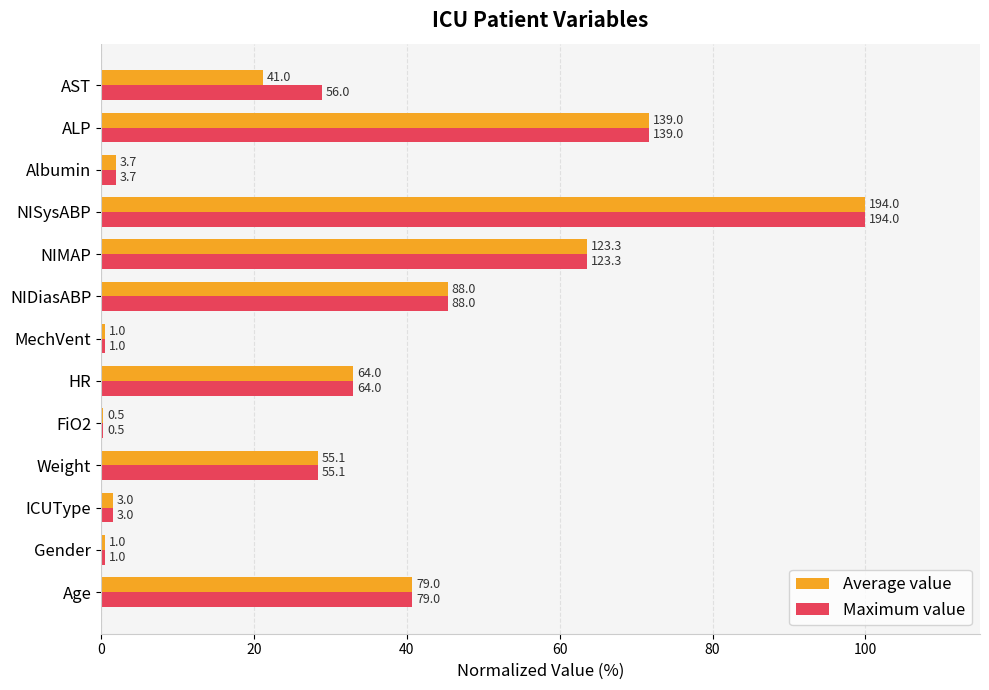

What is the maximum value for Maximum value?

100.0